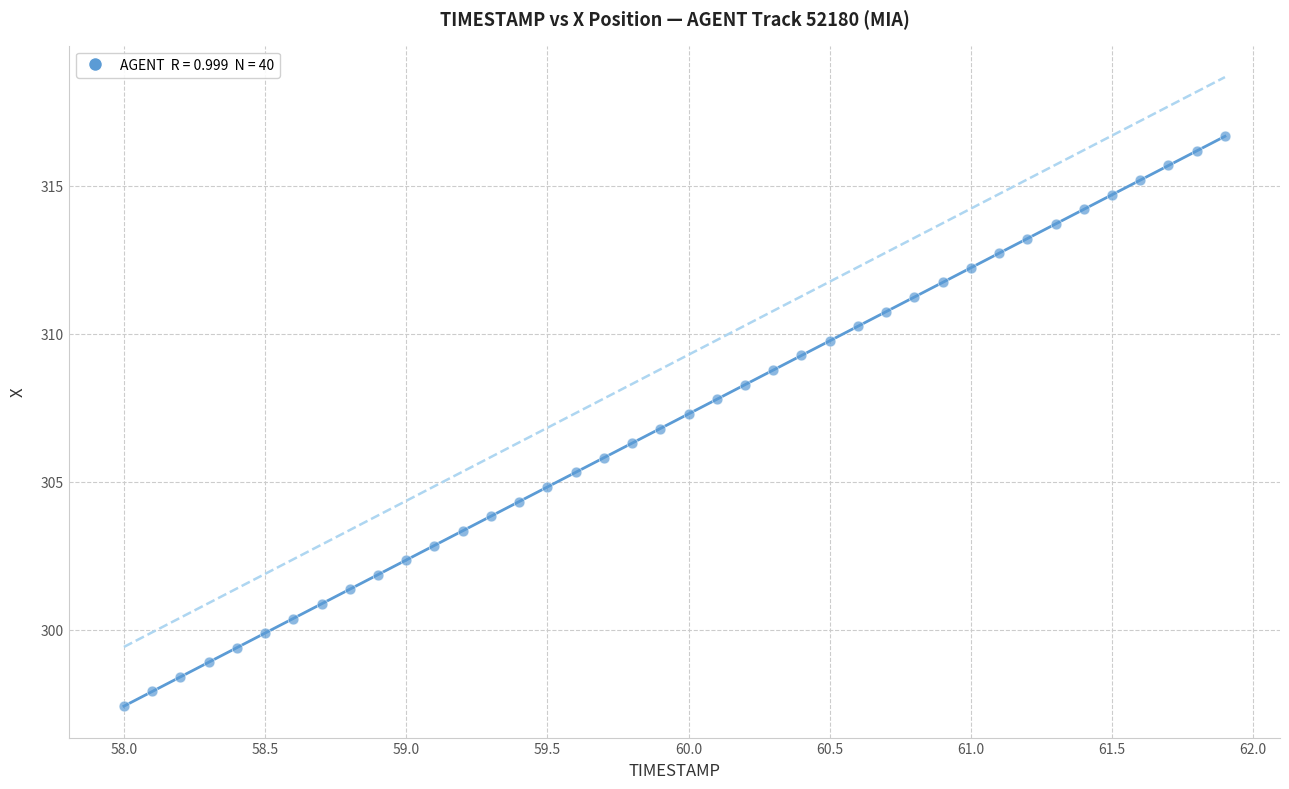

What is the range of X values (max minus min)?

3.9